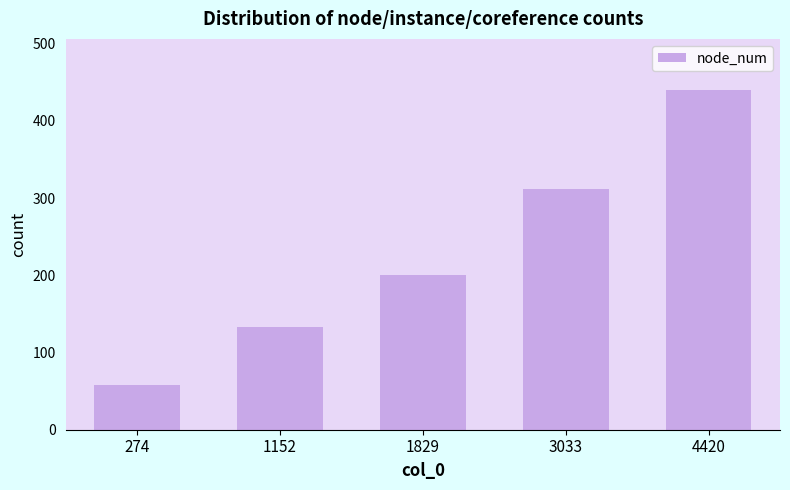

Reading left to right, list all the values displayed in this chart.

58	133	200	312	440